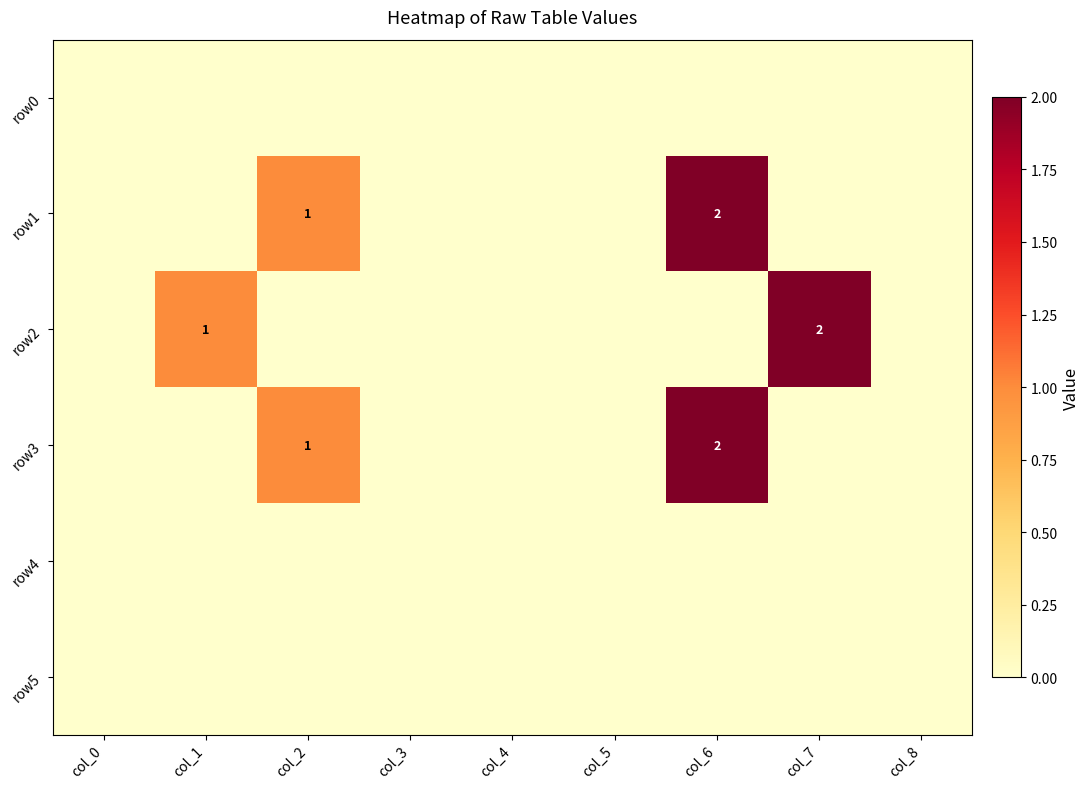

The value of row2 at col_1 is 1. True or false?

True